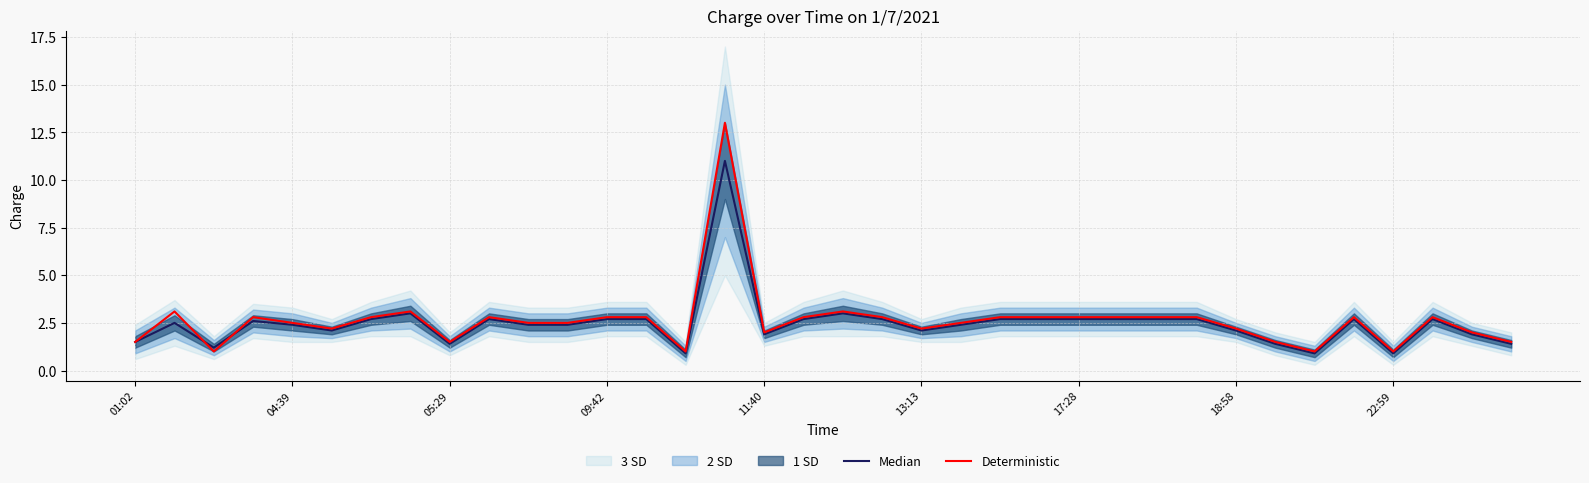

What is the maximum value shown in the chart?

13.0